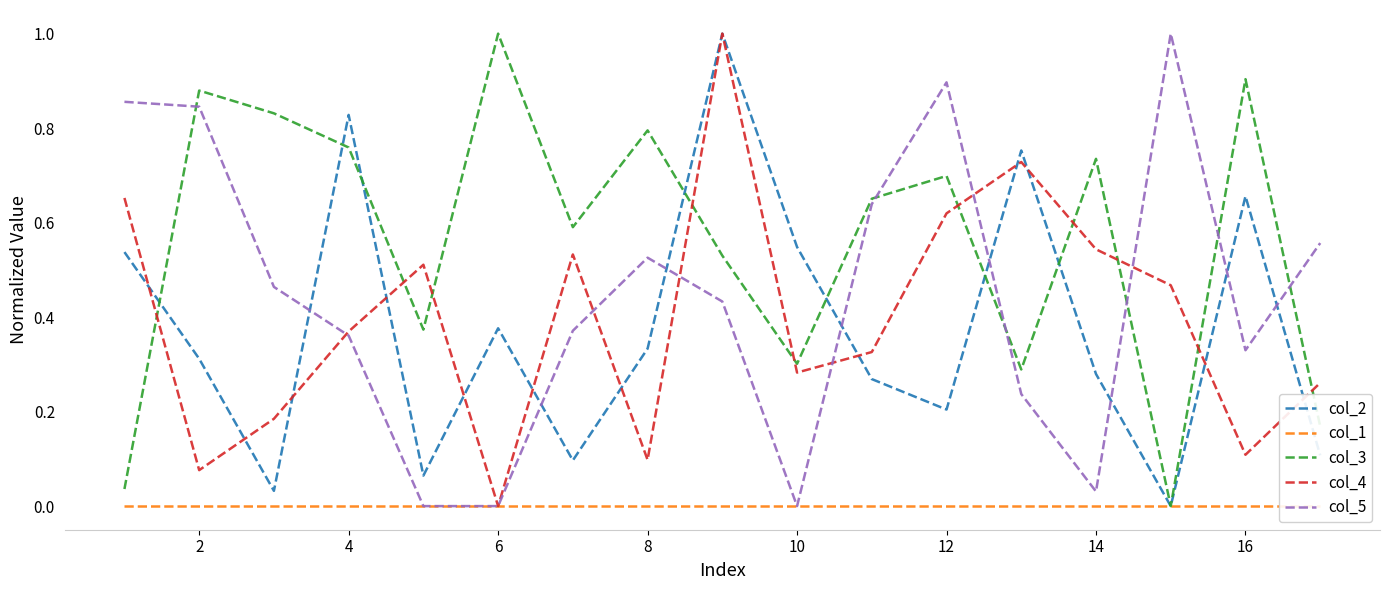

How many data points does each series have?

17